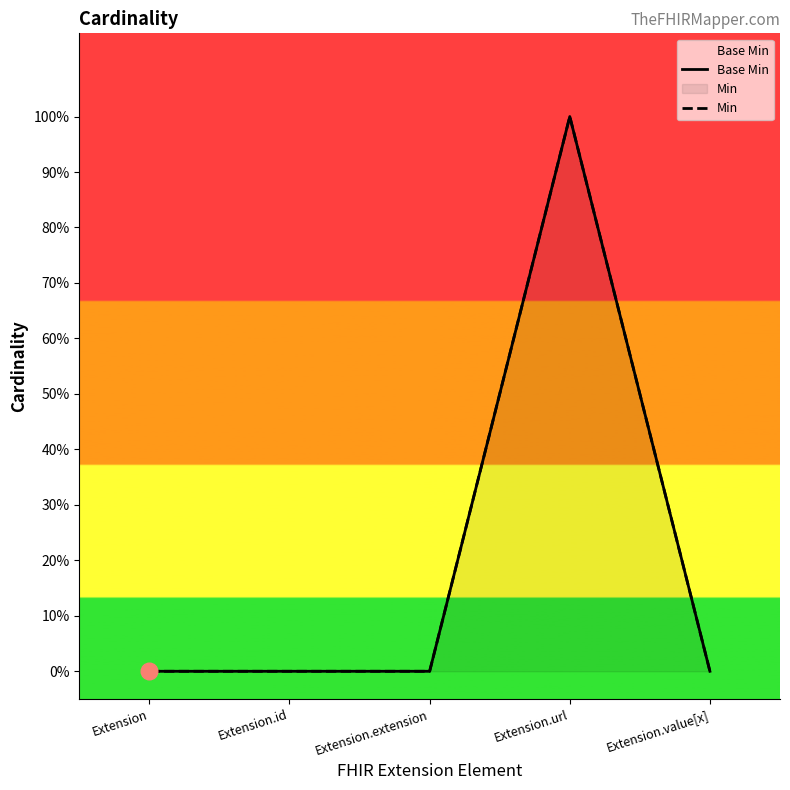

Which series has the largest range (max minus min)?

Base Min